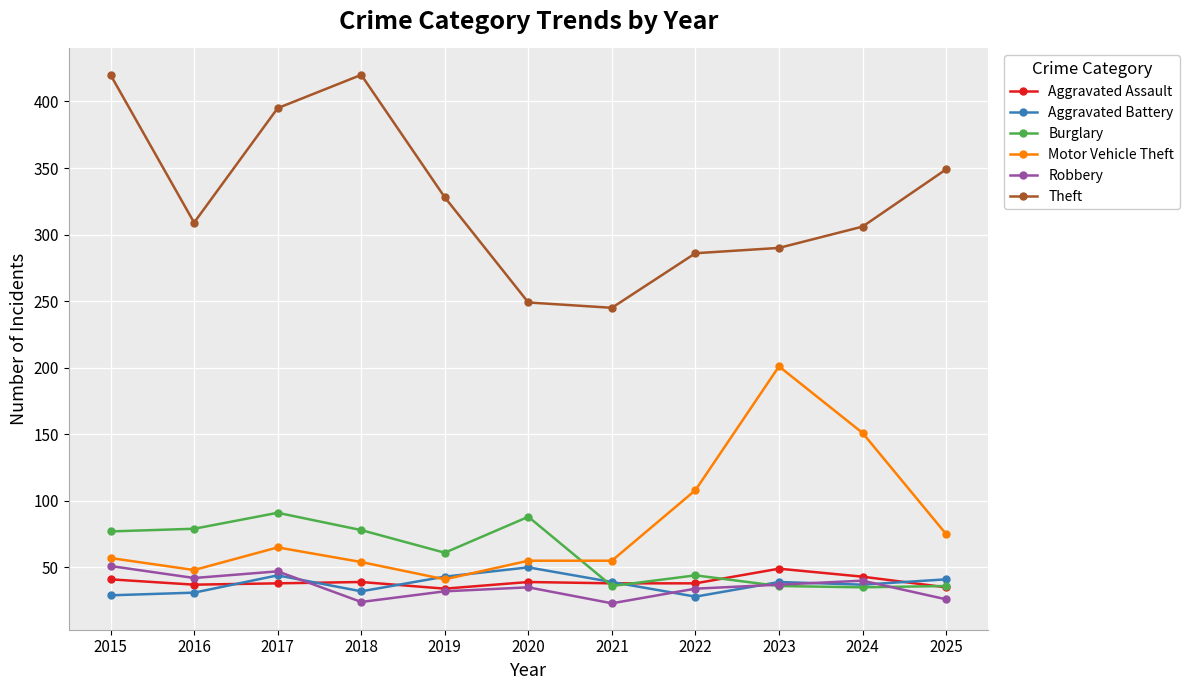

What is the smallest value displayed?

23